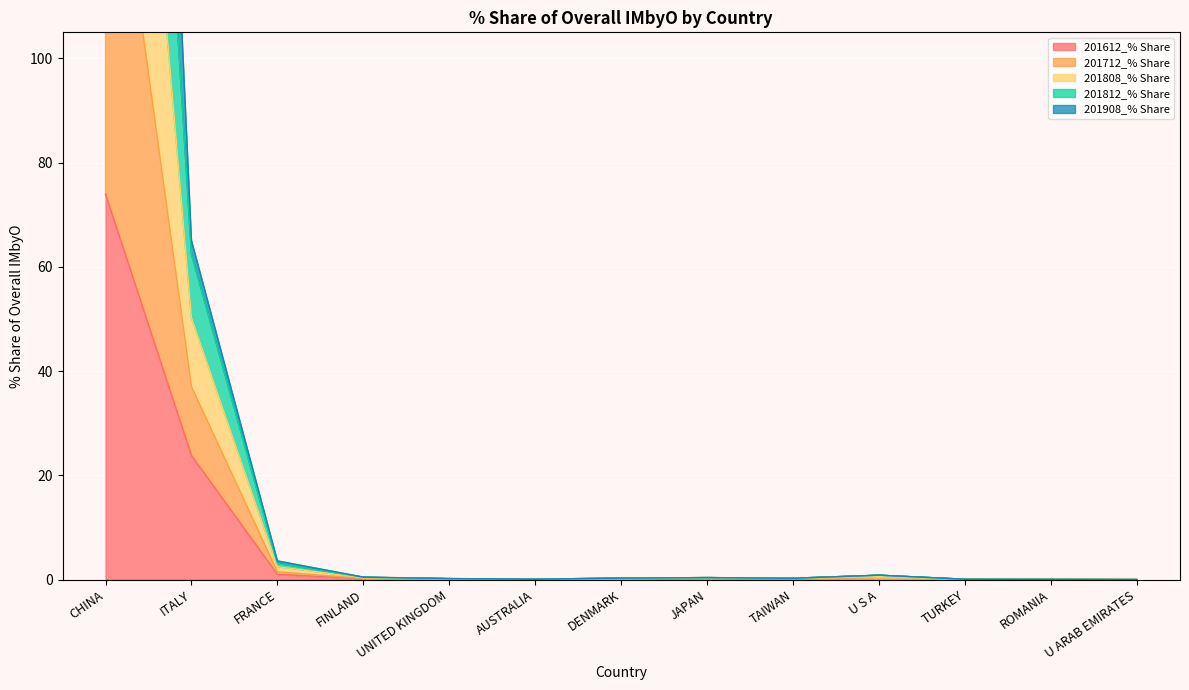

What is the difference between the maximum and minimum values in the 201712_% Share series?

425.4